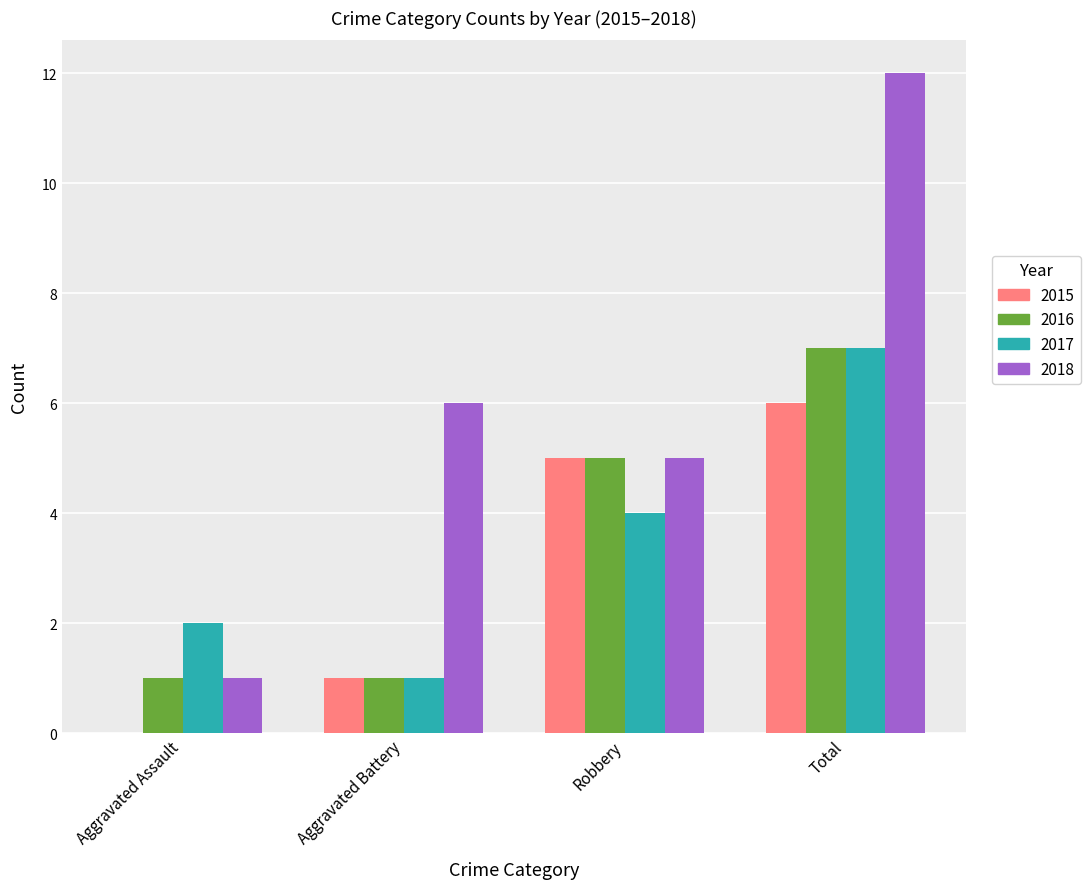

What is the total value across all series at Aggravated Battery?

9